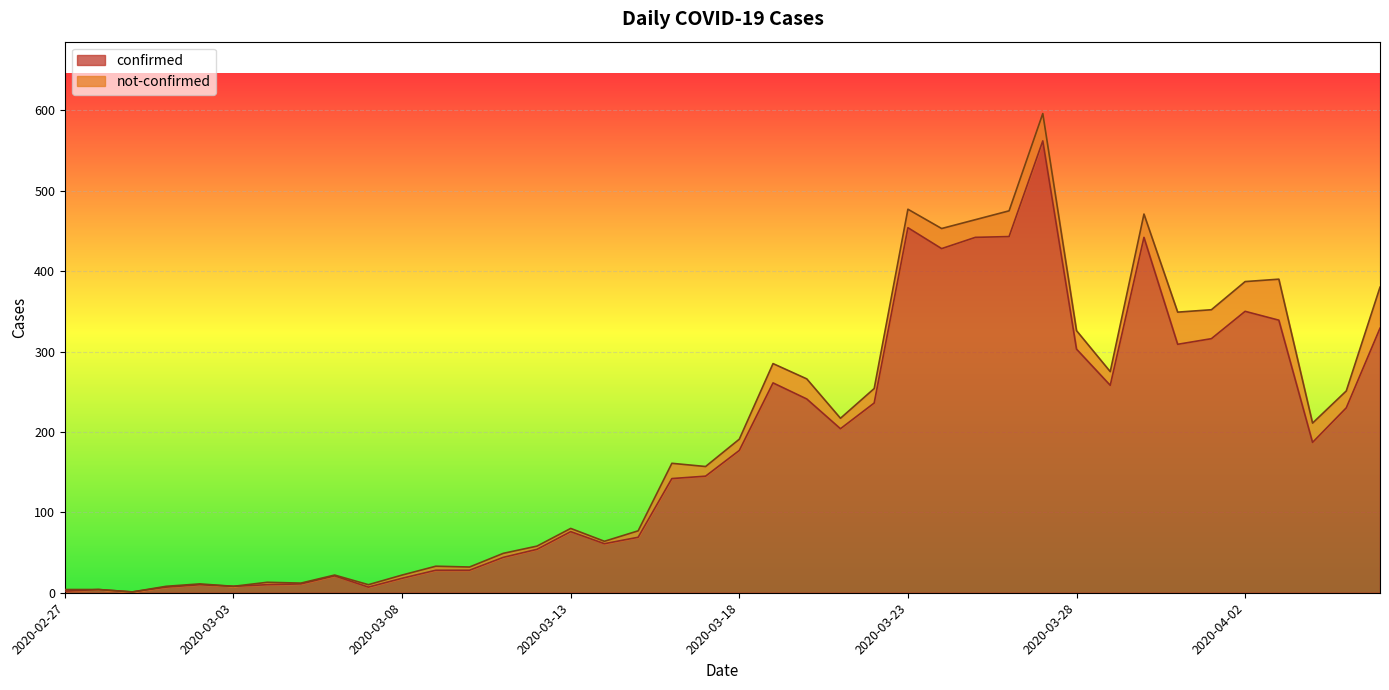

Which has a higher value, 2020-03-24 or 2020-03-27?

2020-03-27